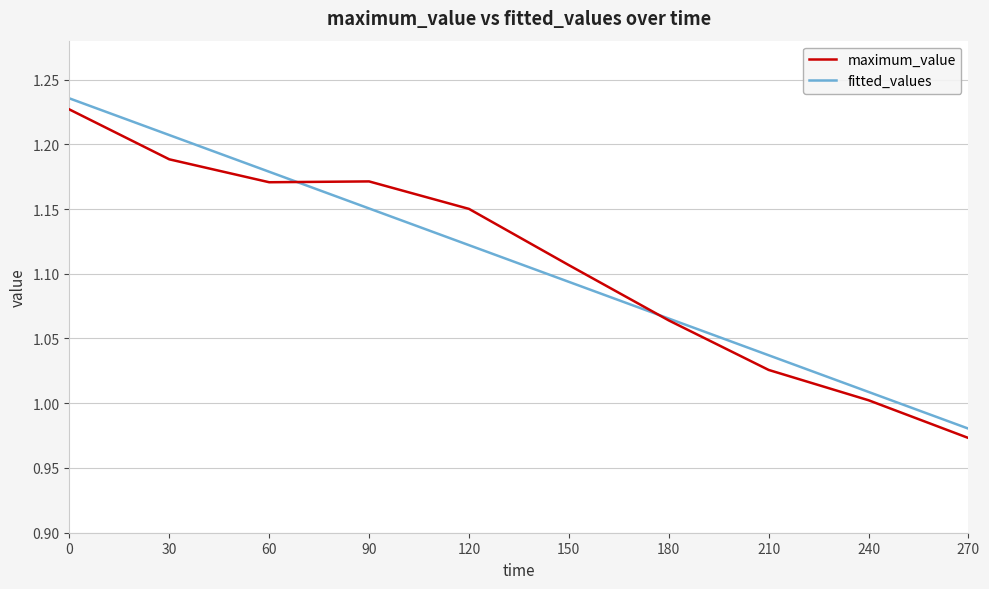

How many lines are shown in the chart?

2